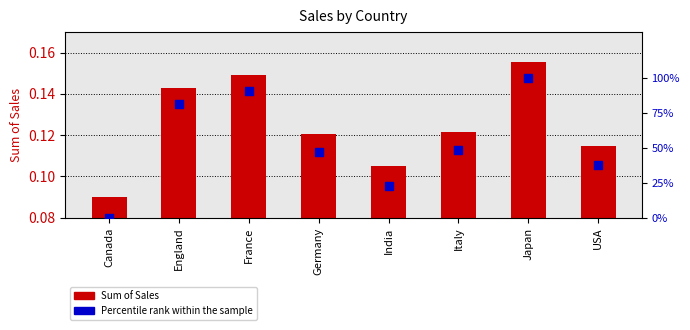

What is the total value across all series at England?

81.2